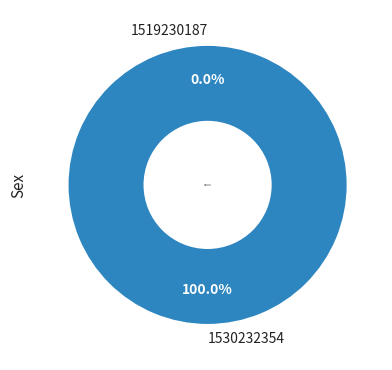

Which category accounts for the majority?

1530232354